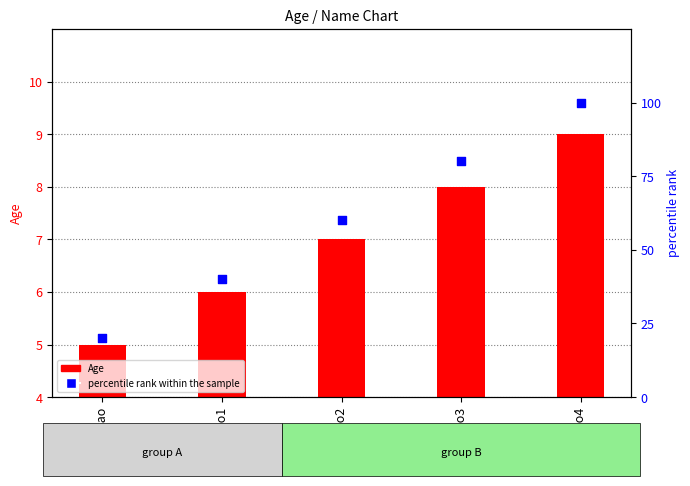

At how many categories does at least one series exceed 76?

2